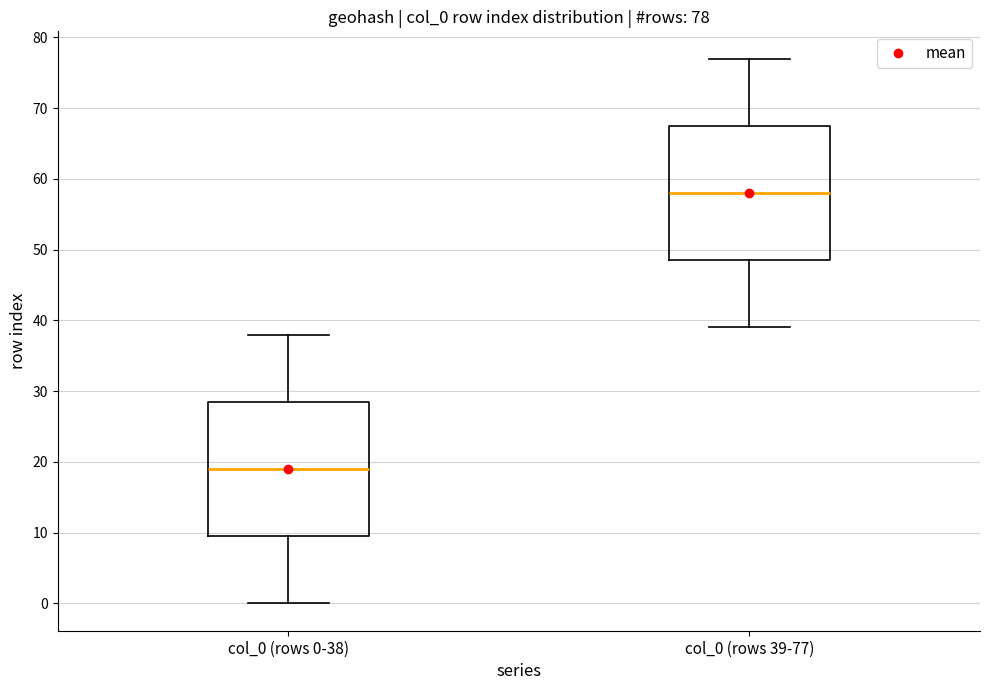

Which box's median line is the lowest?

col_0 (rows 0-38)